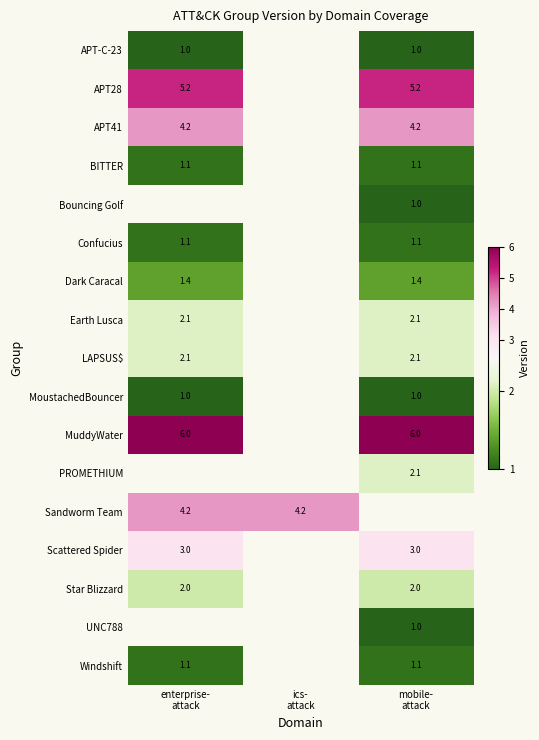

The value of Windshift at mobile- attack is 1.1. True or false?

True